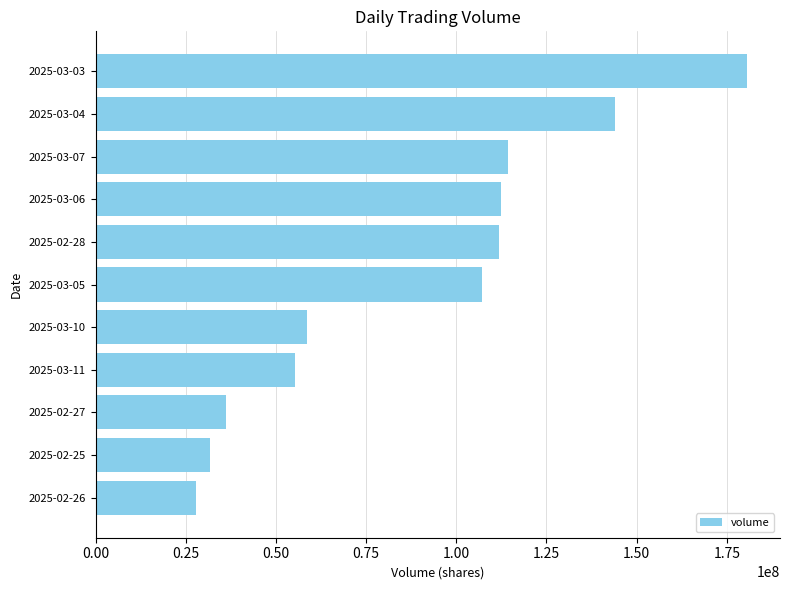

What is the greatest value displayed?

180706286